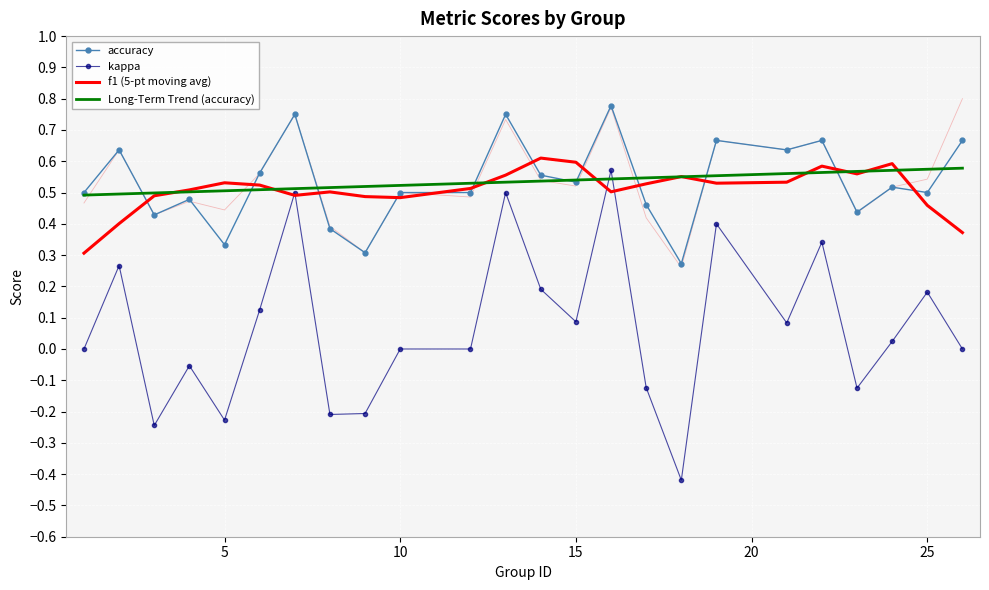

True or false: accuracy has a value of 0.5 at 10.

True